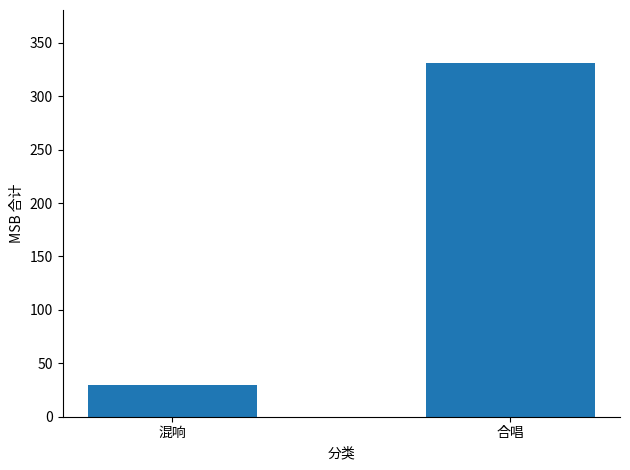

List the labels in order of value, largest first.

合唱, 混响